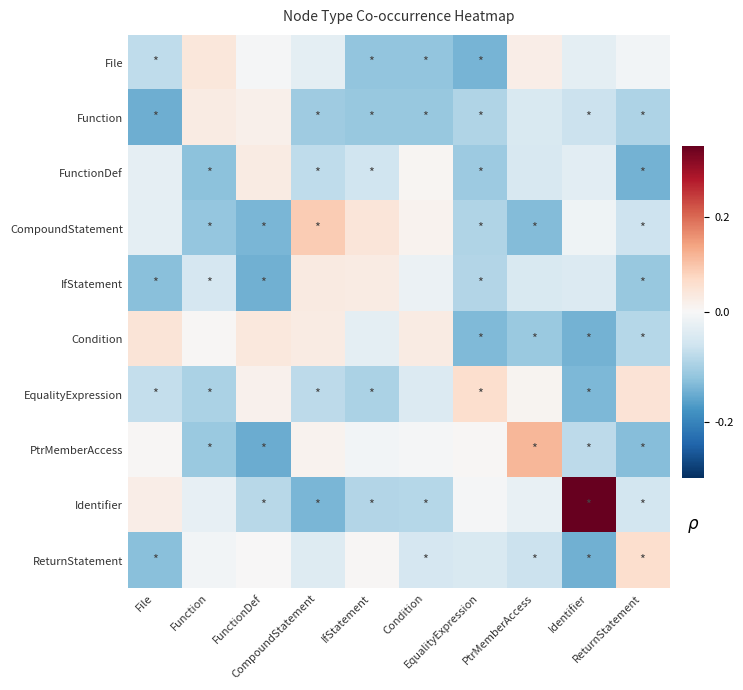

At which category is the sum across all series the highest?

CompoundStatement